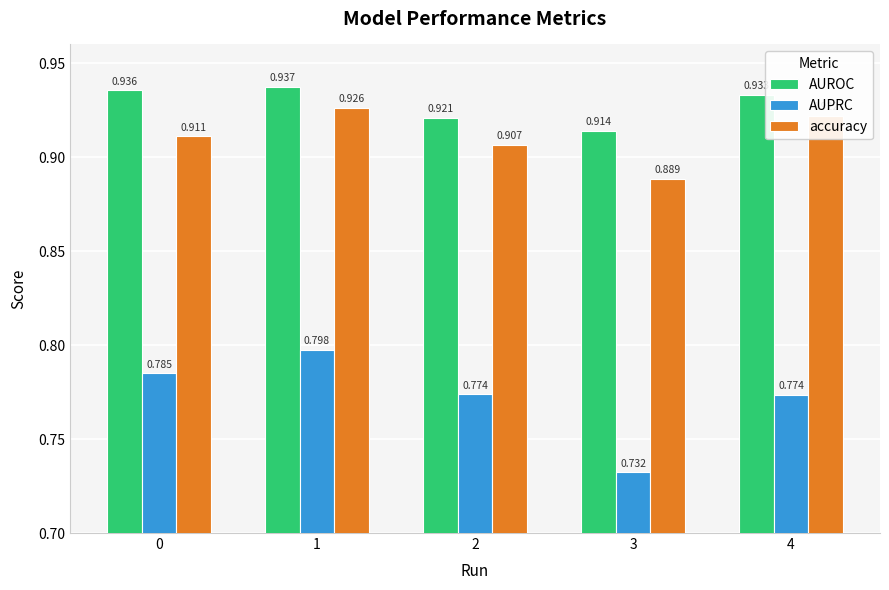

Which series has the largest range (max minus min)?

AUPRC